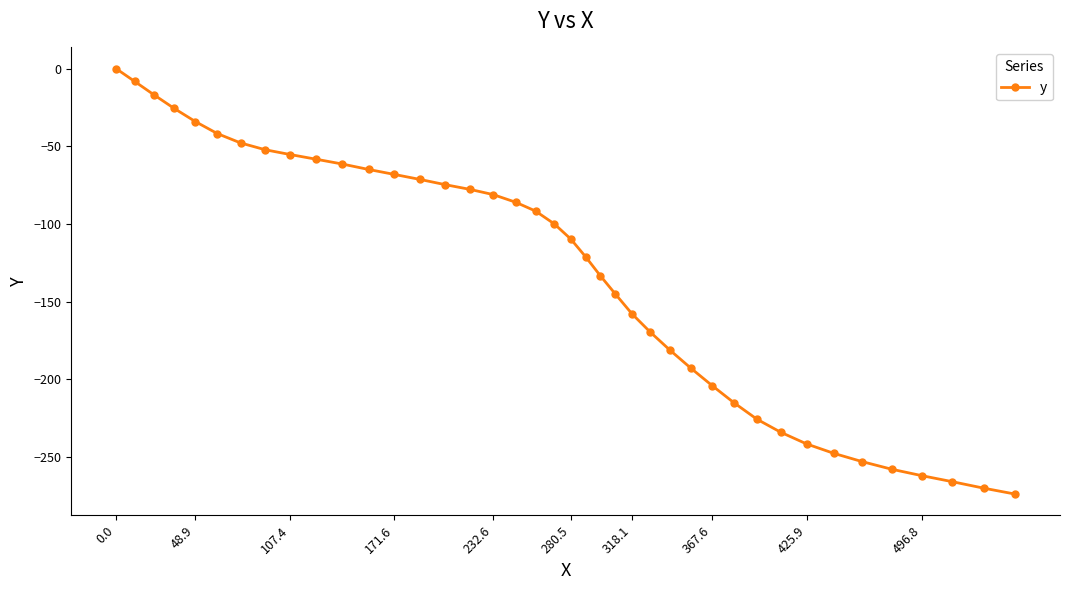

What is the sum of all values?

-5280.1